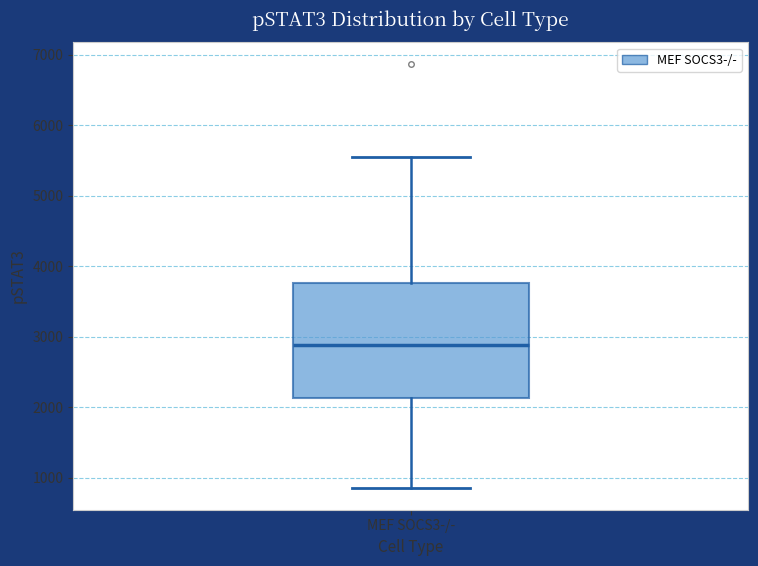

Transcribe this box plot: give where the median line is, the range the box spans, and where the two whiskers end, as read against the y-axis. The values are not printed on the chart, so give them approximately, as read against the axis.

median 2900, box 2100 to 3800, whiskers 900 to 5500